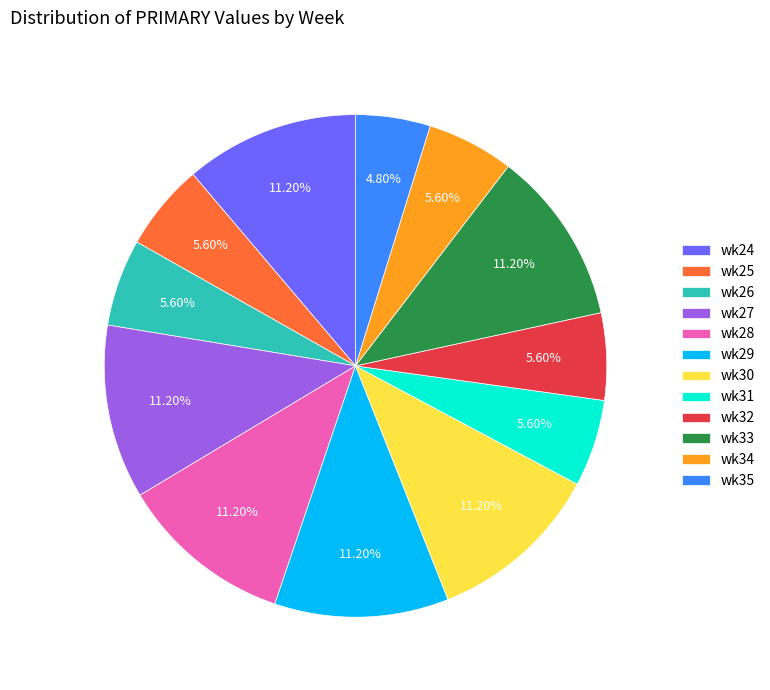

What is the ratio of the value at wk32 to the value at wk27?

0.5